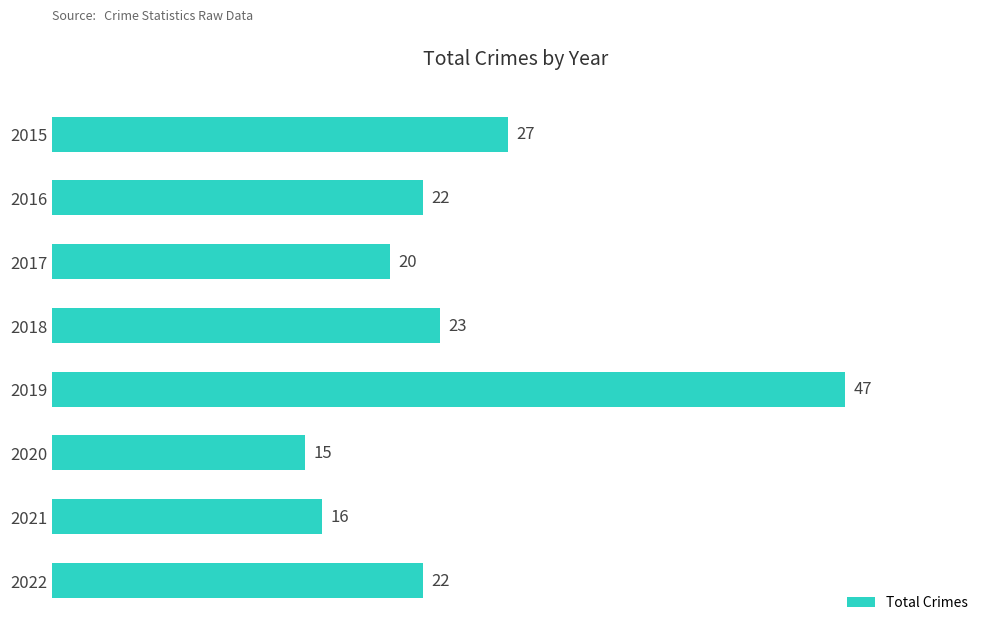

Are the bars horizontal?

Yes